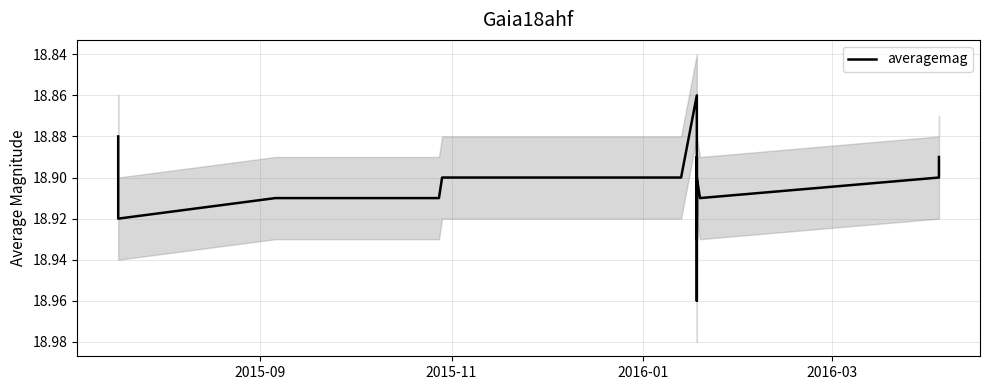

What is the sum of all values?

321.4